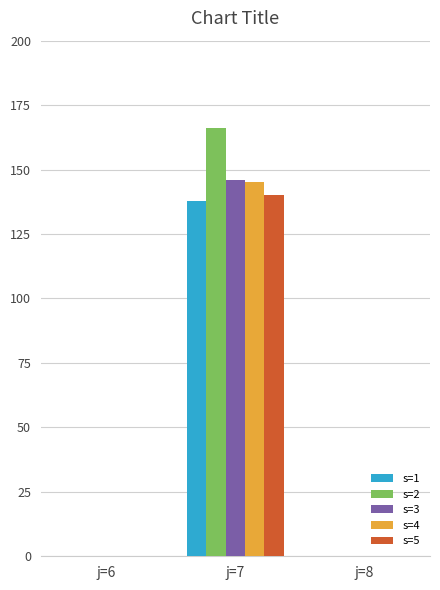

Which series changed the most between j=7 and j=8?

s=2